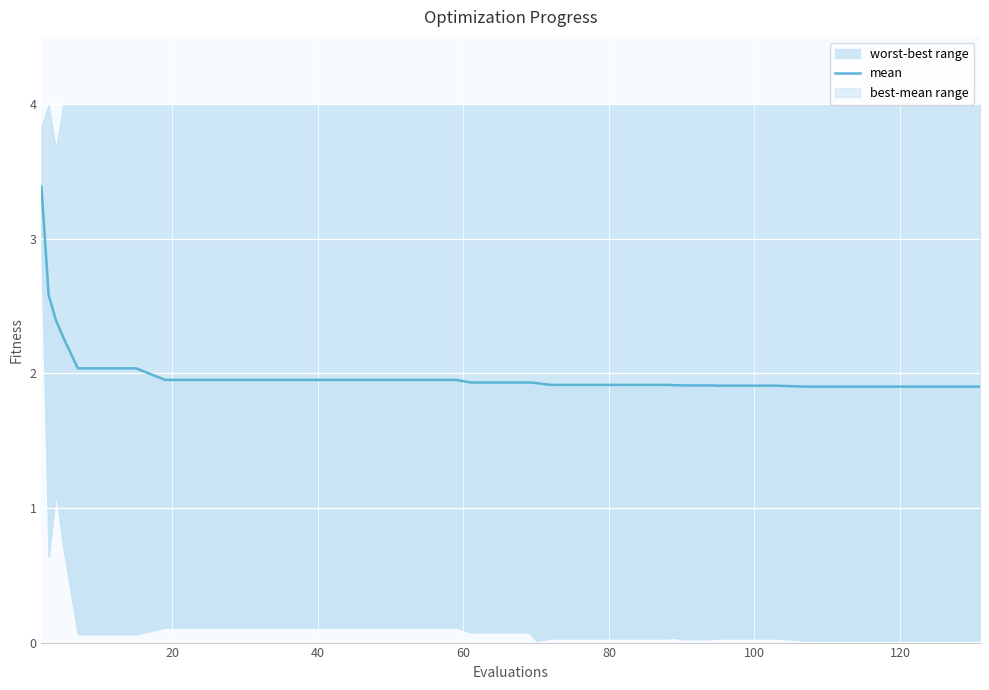

Does the chart display data point markers on the line(s)?

No